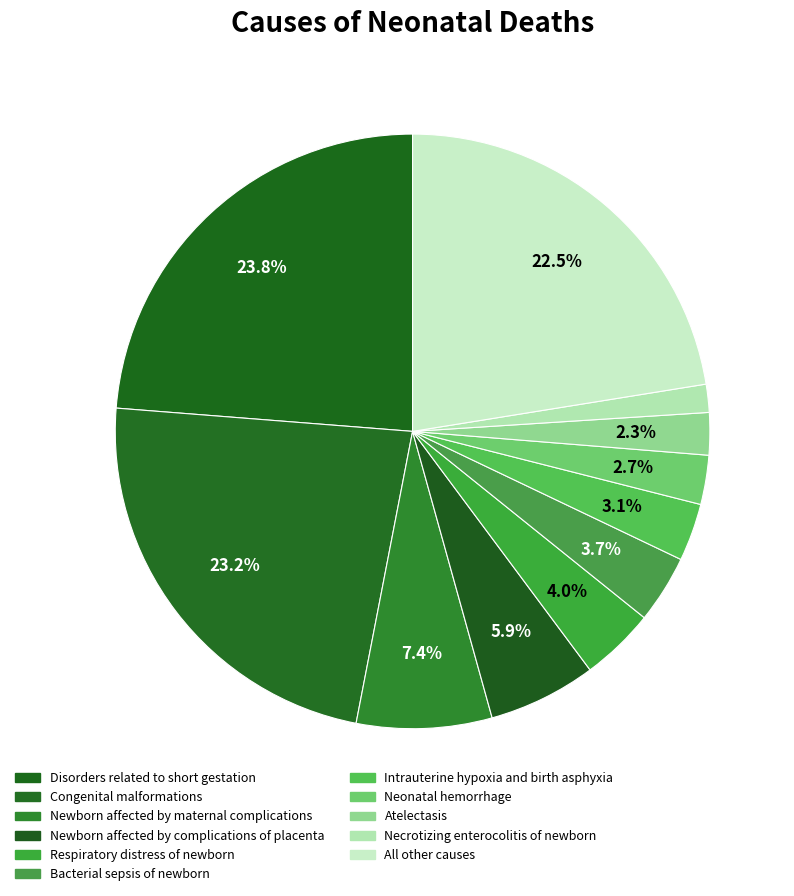

Do Necrotizing enterocolitis of newborn and Bacterial sepsis of newborn together represent more than half of the pie?

No